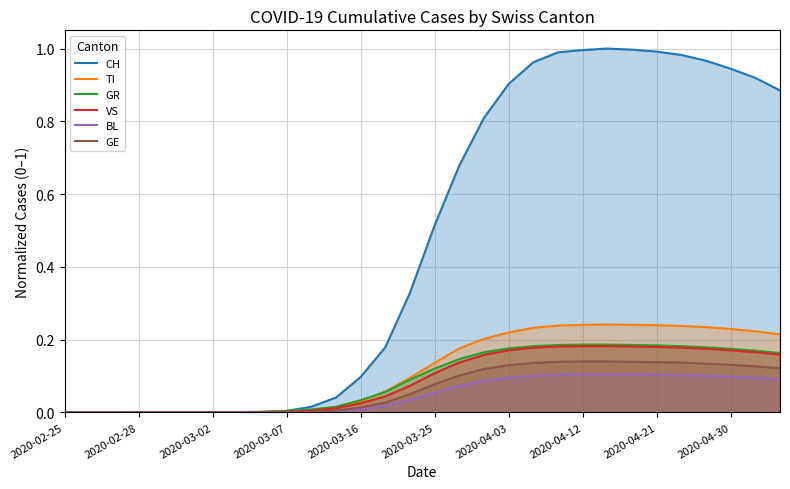

What is the maximum value shown in the chart?

1.0